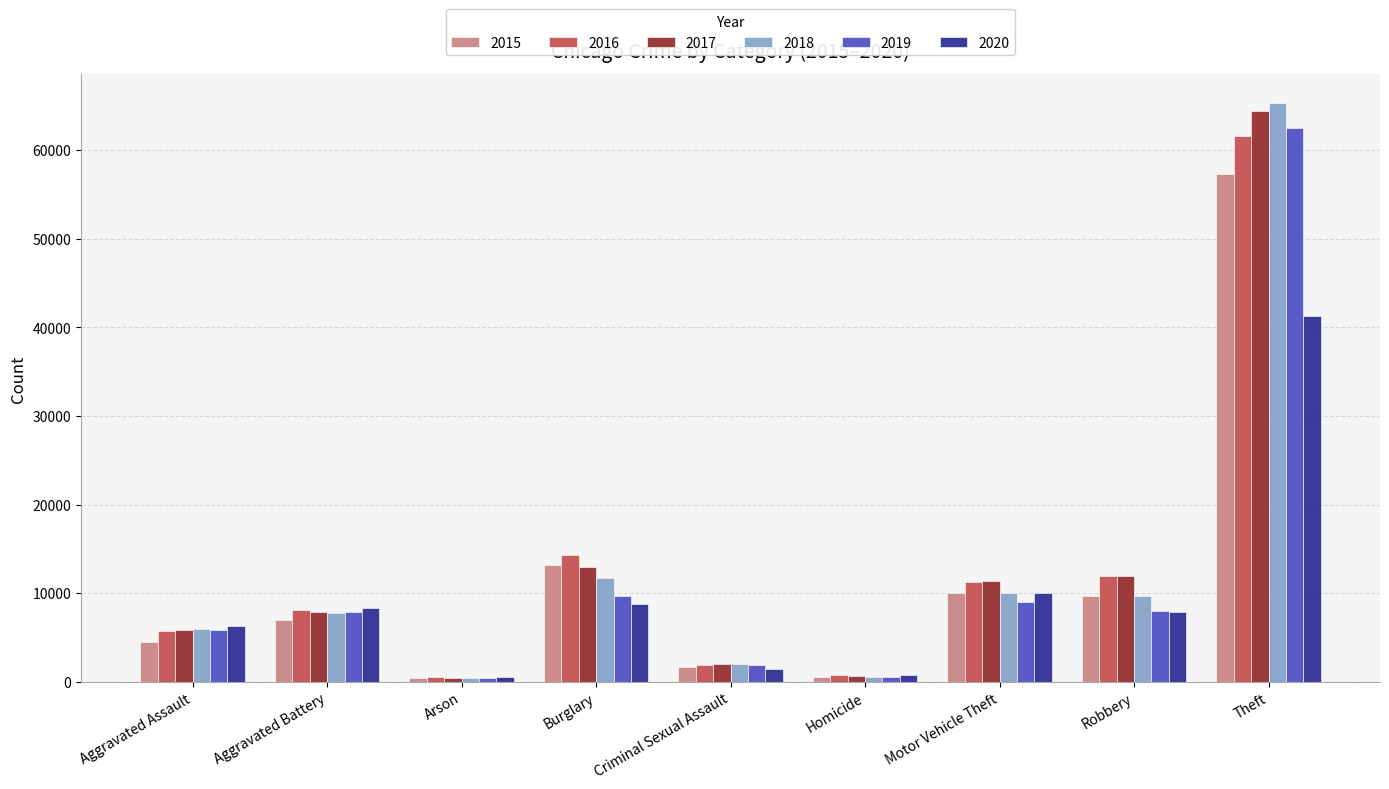

Are the bars grouped side by side (vs. stacked)?

Yes